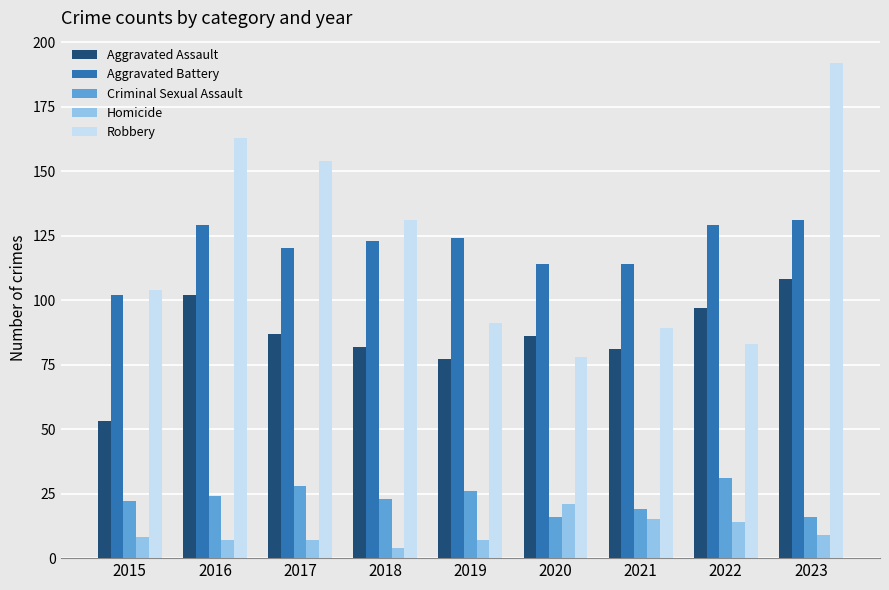

At which label does Criminal Sexual Assault first exceed 23?

2016